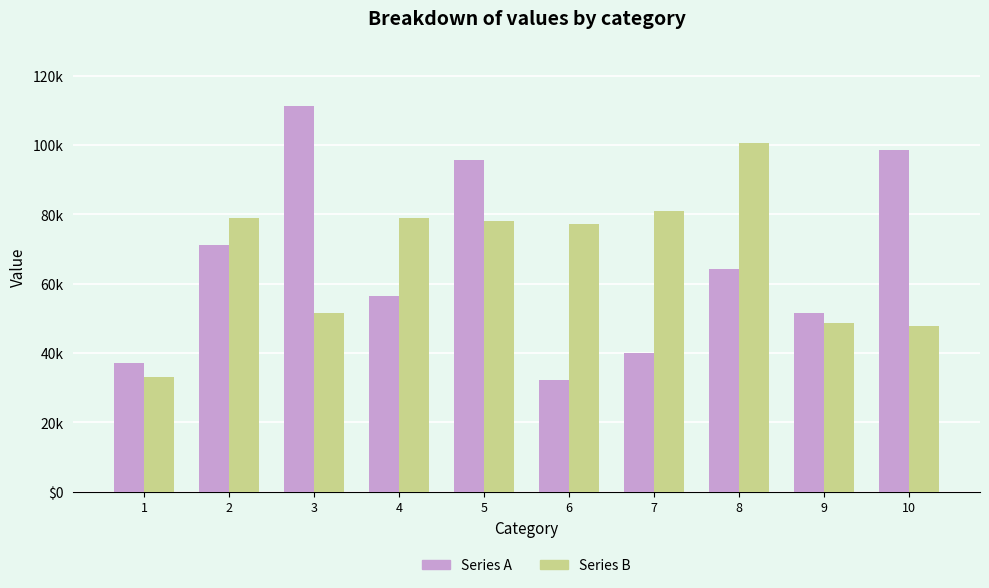

What are all the series names shown in the legend?

Series A, Series B